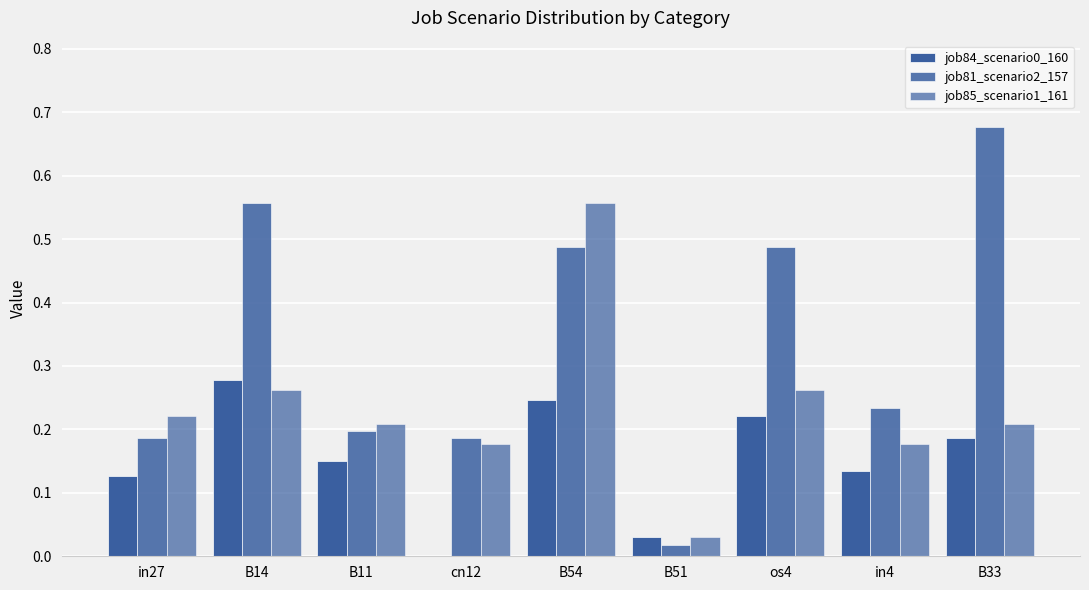

What is the highest value of the job85_scenario1_161 series?

0.6